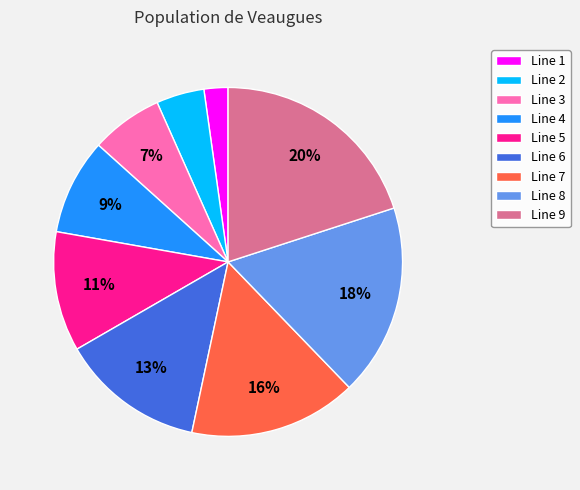

Does Line 2 account for over 50% of the chart?

No